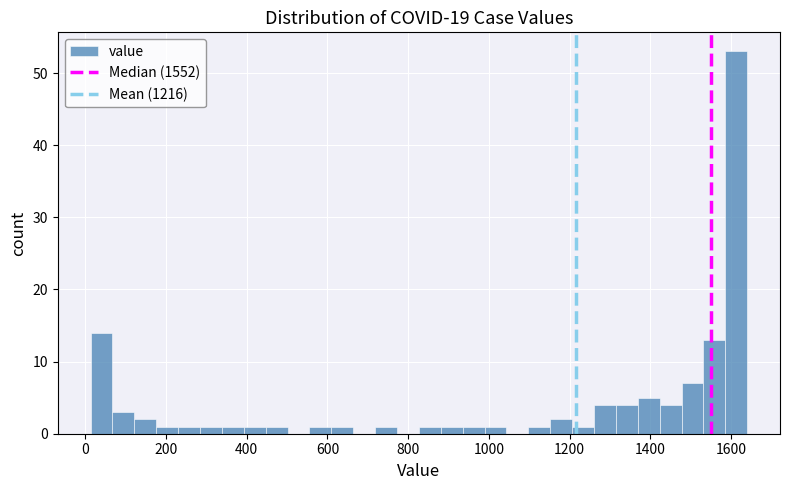

Read against the x-axis, roughly where is the centre of the tallest bar?

1620